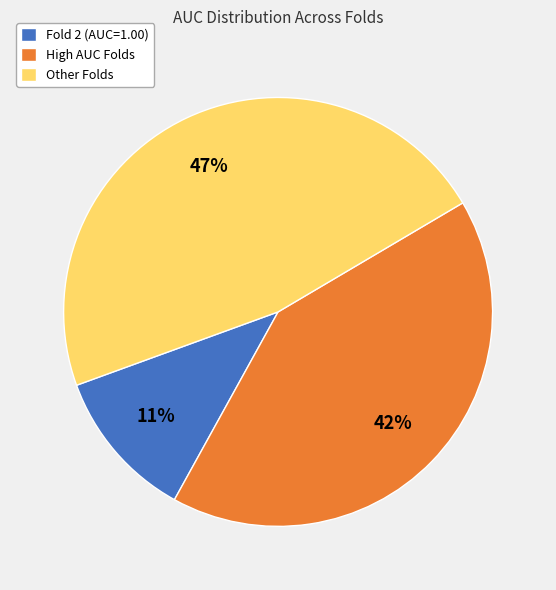

Count the number of slices in the pie.

3